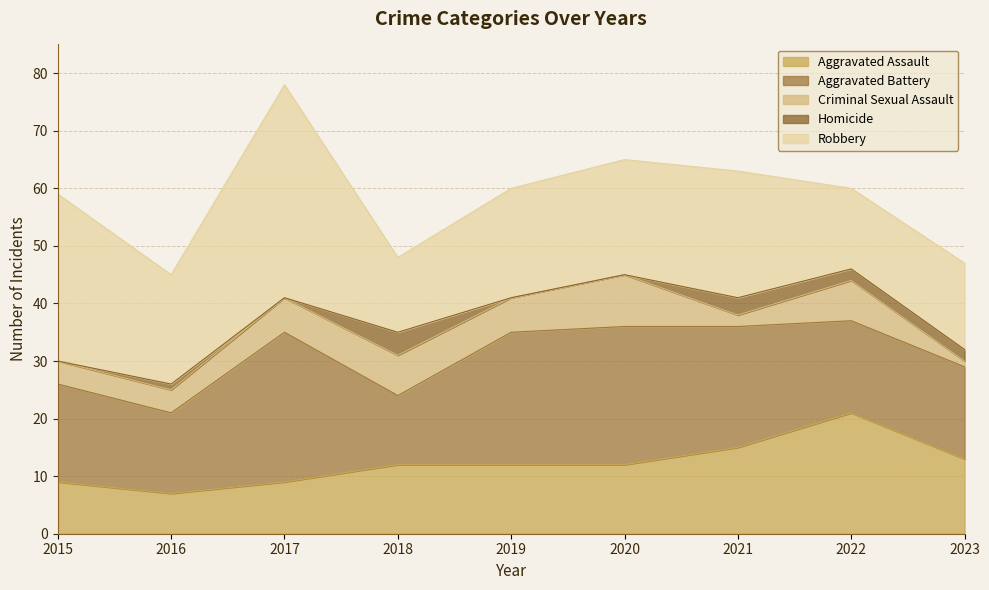

At which category does Homicide reach its first local peak?

2016